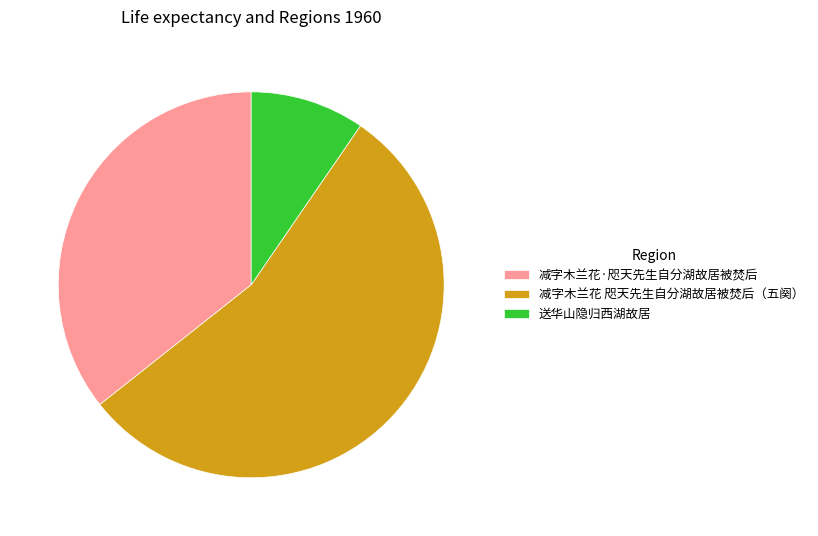

How many slices are in this pie chart?

3